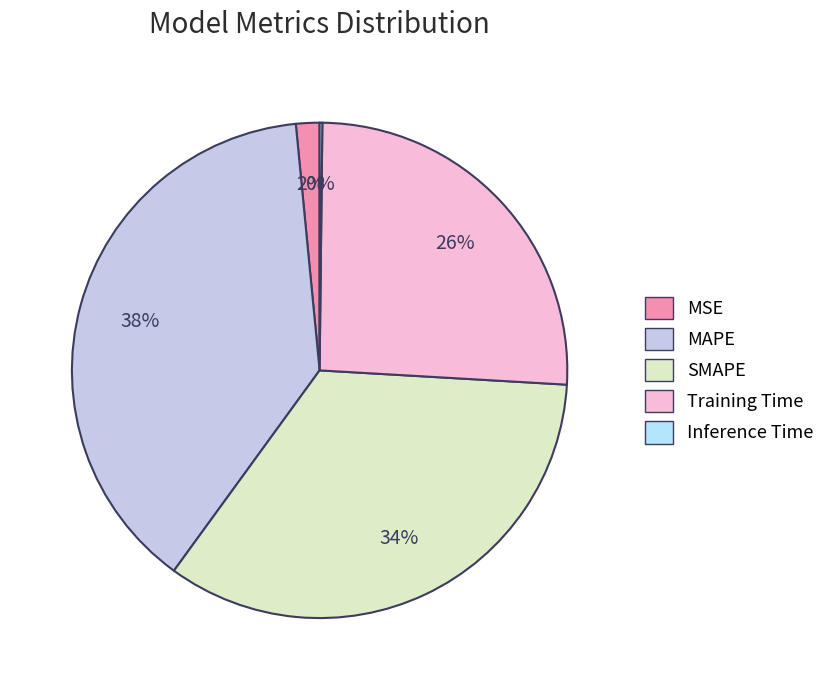

Which category has the smallest portion of the pie?

Inference Time